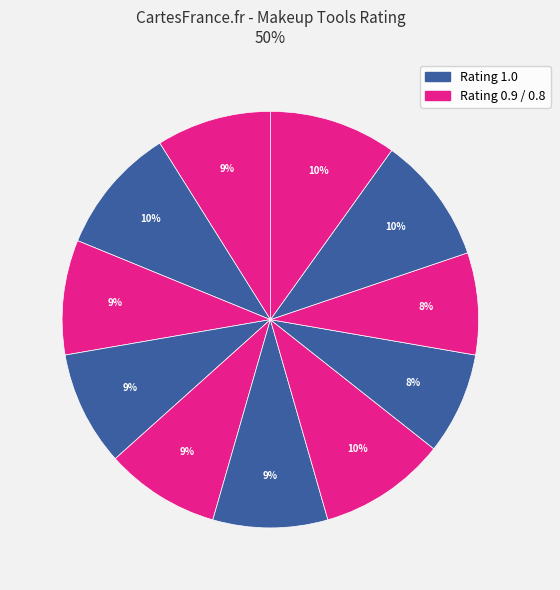

How many segments does this pie chart have?

11